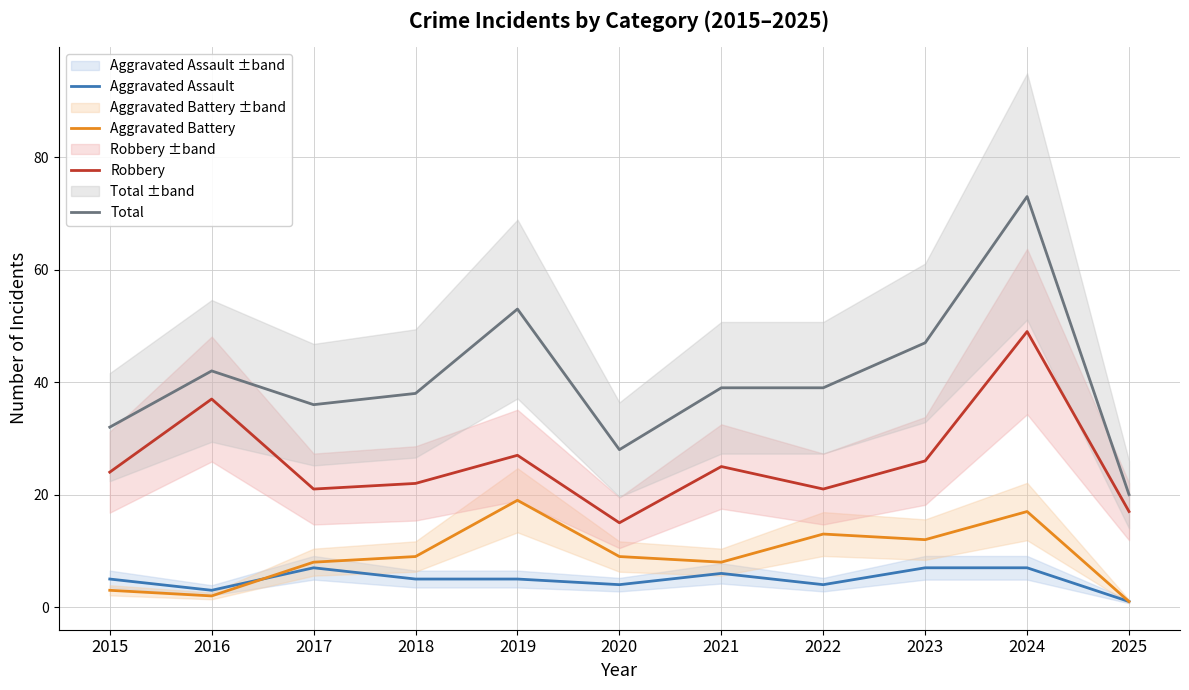

True or false: Total and Robbery intersect in this chart.

False